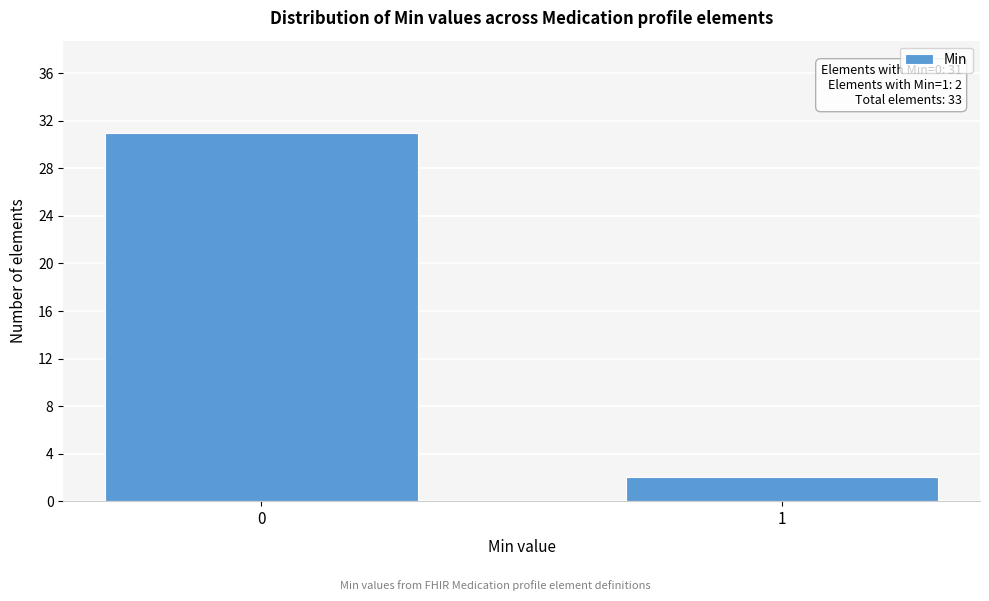

Reading left to right, extract all data points from this chart.

31	2